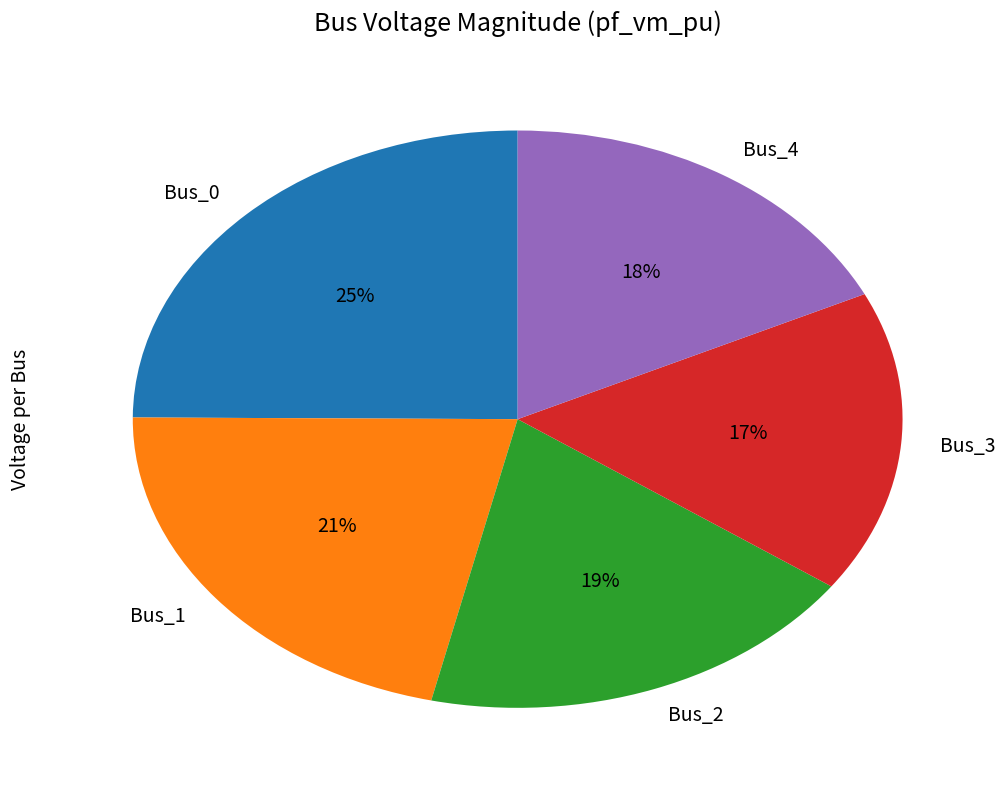

Is it true that Bus_3 is 9% of the pie?

False